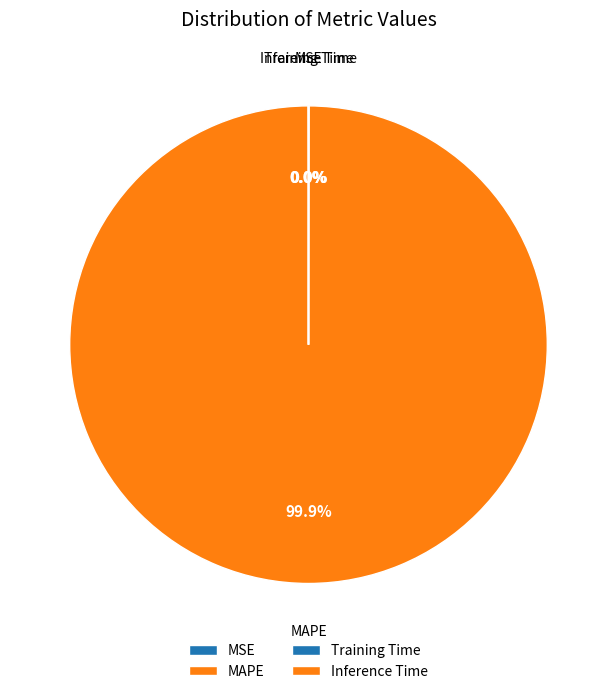

Does MAPE account for over 50% of the chart?

Yes